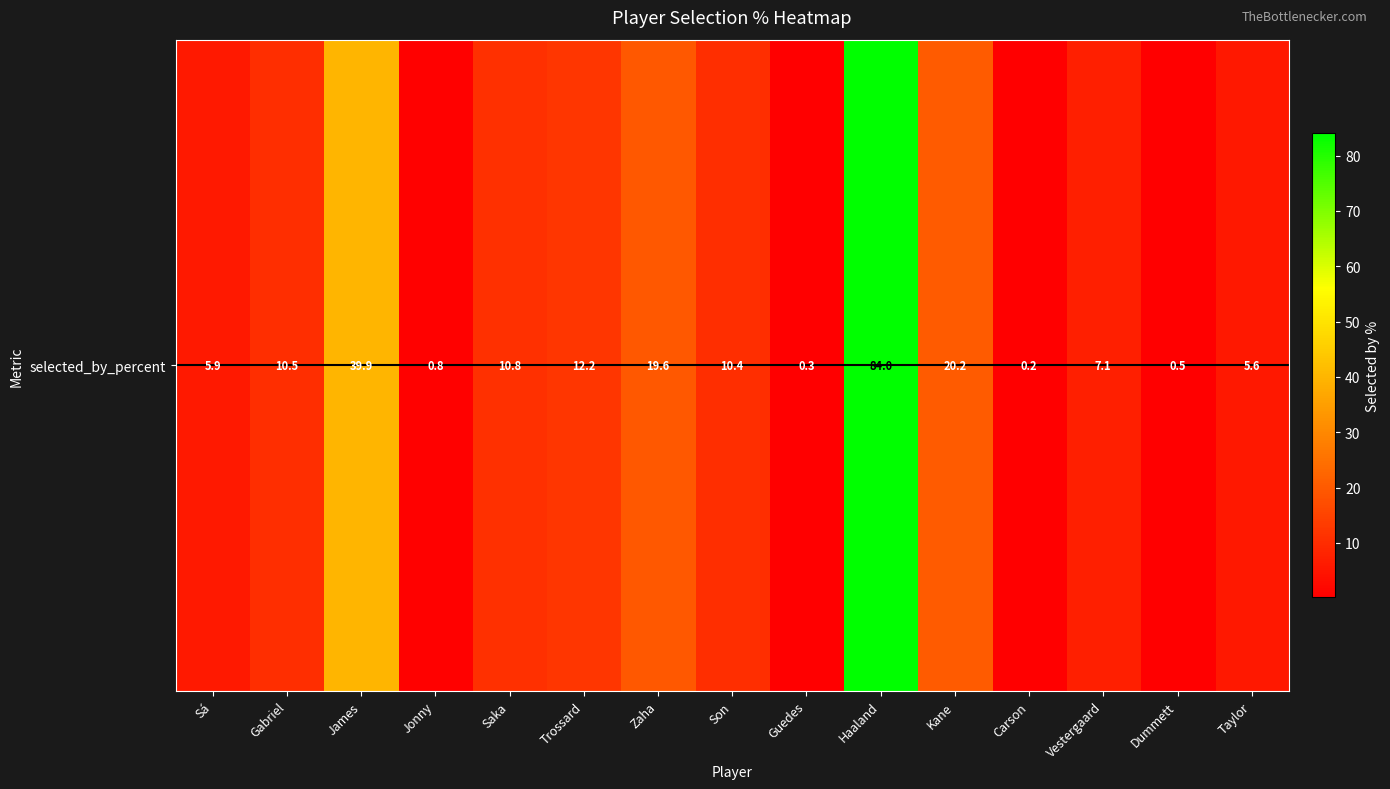

Where does the data first go above 10?

Gabriel